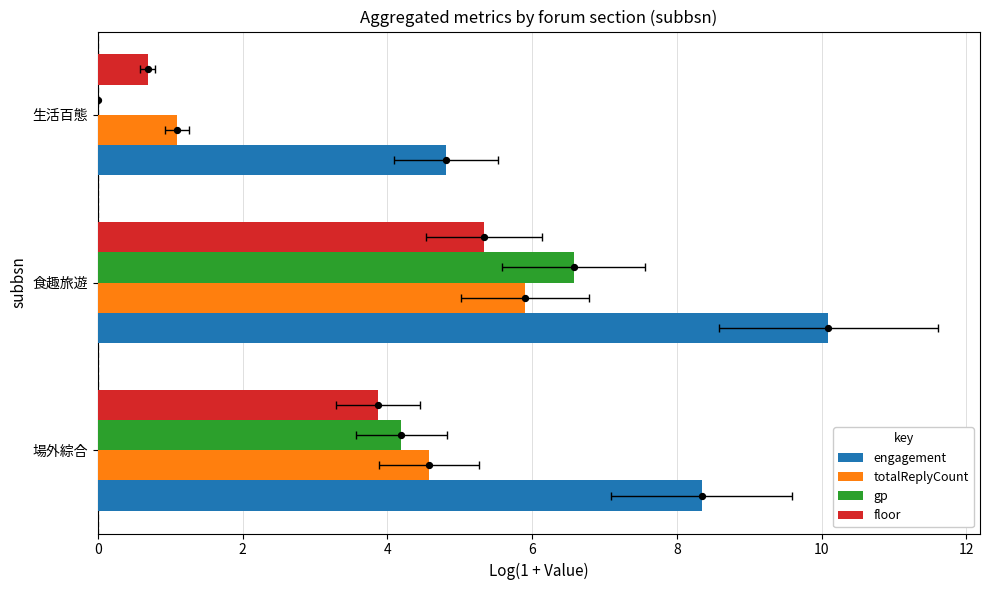

Which series has the largest total across all categories?

engagement